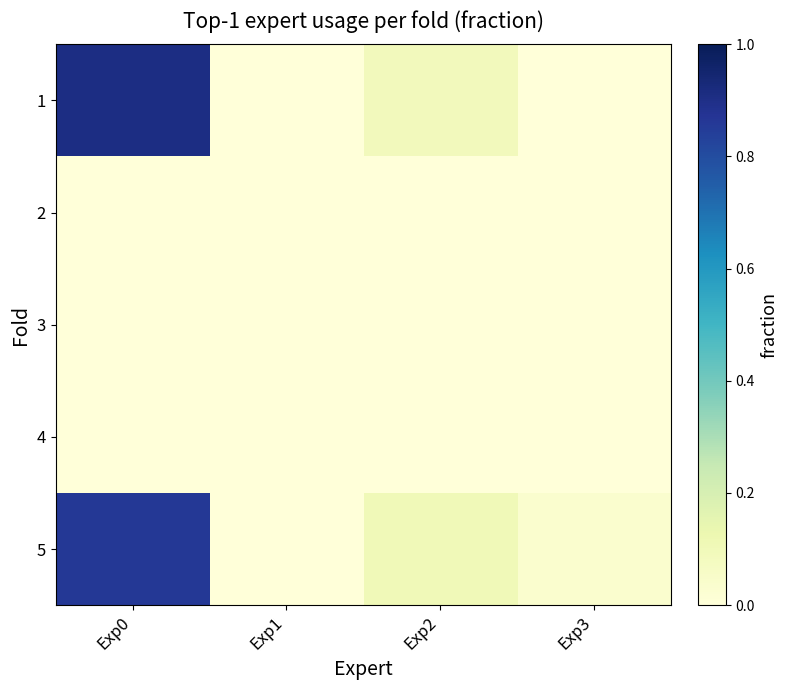

How many series are shown in this chart?

5